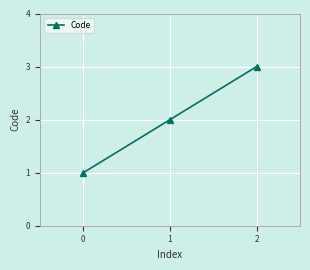

Which has a higher value, 0 or 1?

1